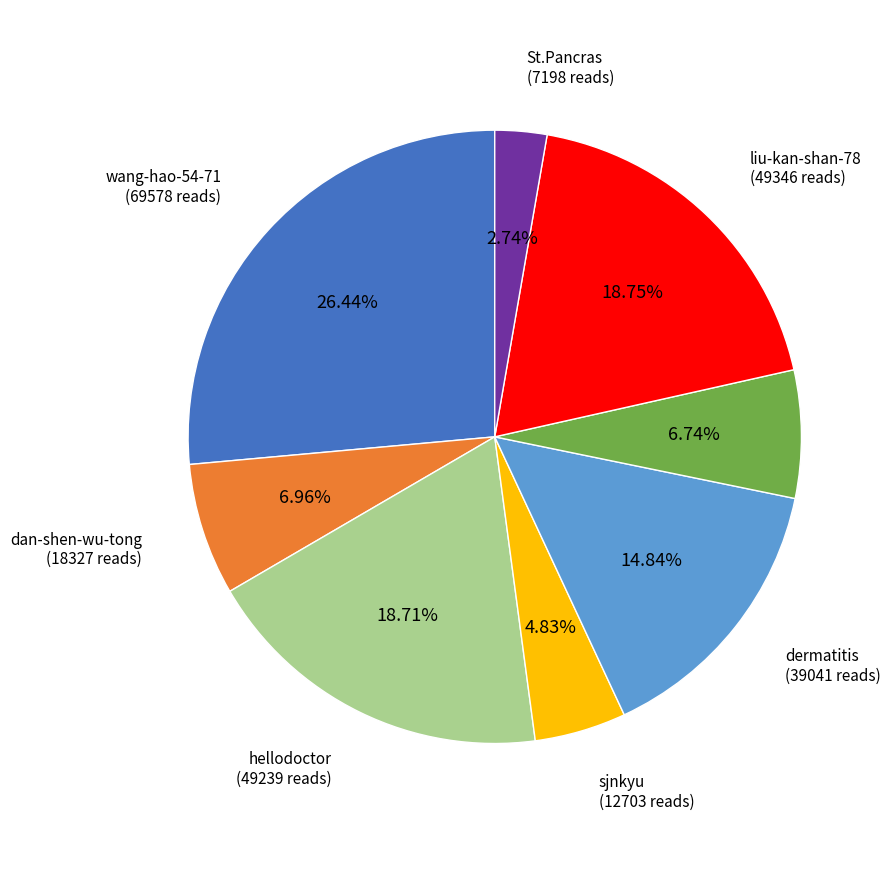

Is there a majority slice in this chart?

No